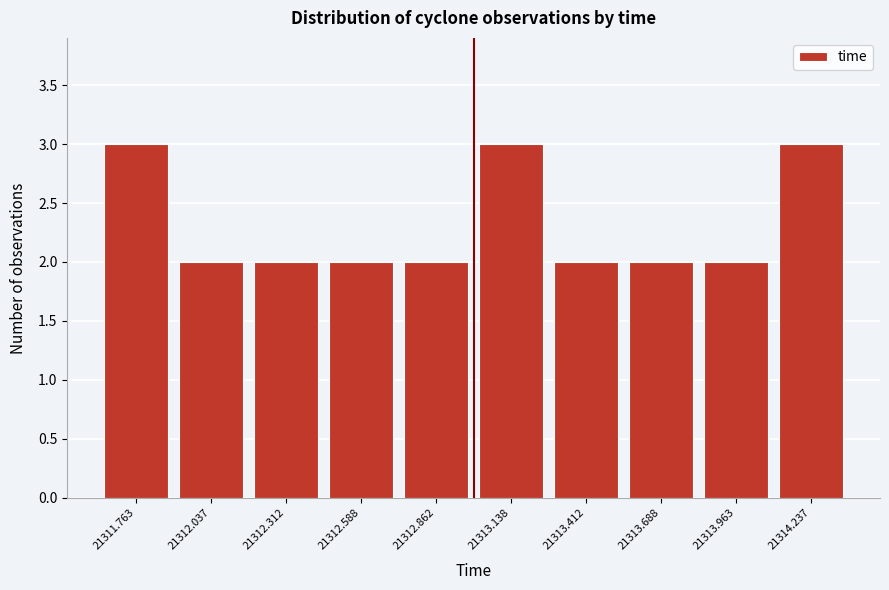

How tall is the bar that spans 21313.825 to 21314.100 on the x-axis? Neither the bar edges nor the heights are printed on the chart, so give them approximately, as read against the axes.

2